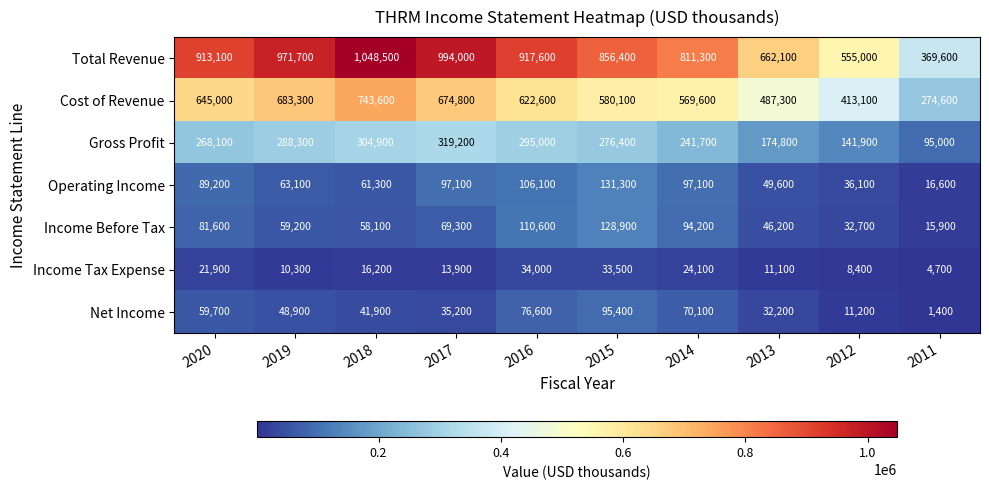

List the series in order of their peak value, lowest first.

Income Tax Expense, Net Income, Income Before Tax, Operating Income, Gross Profit, Cost of Revenue, Total Revenue